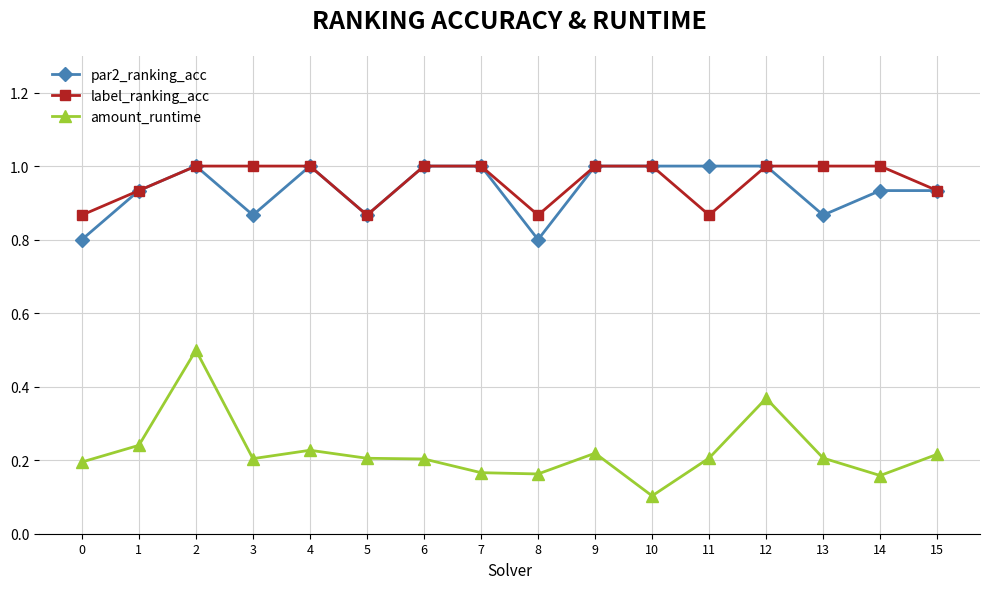

What is the lowest value of the par2_ranking_acc series?

0.8